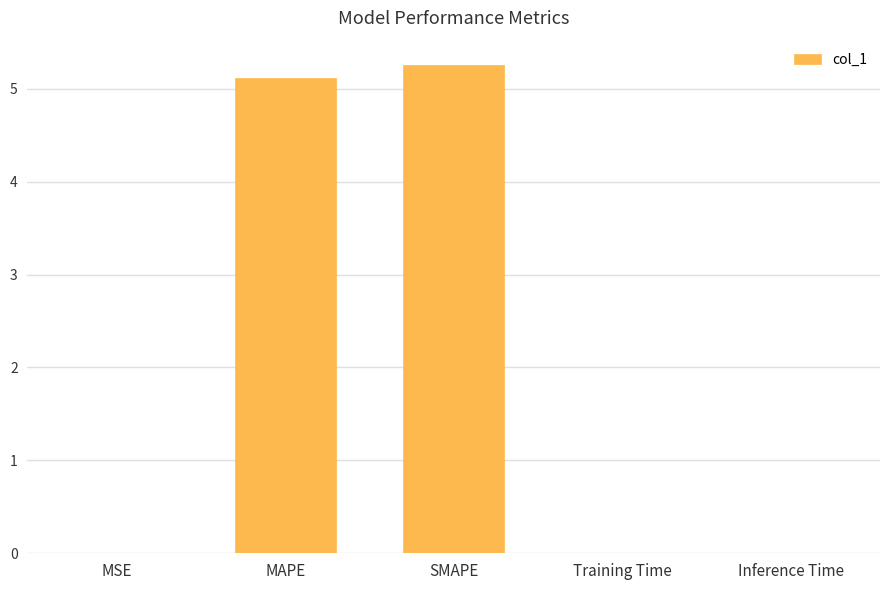

What is the sum of all values?

10.4